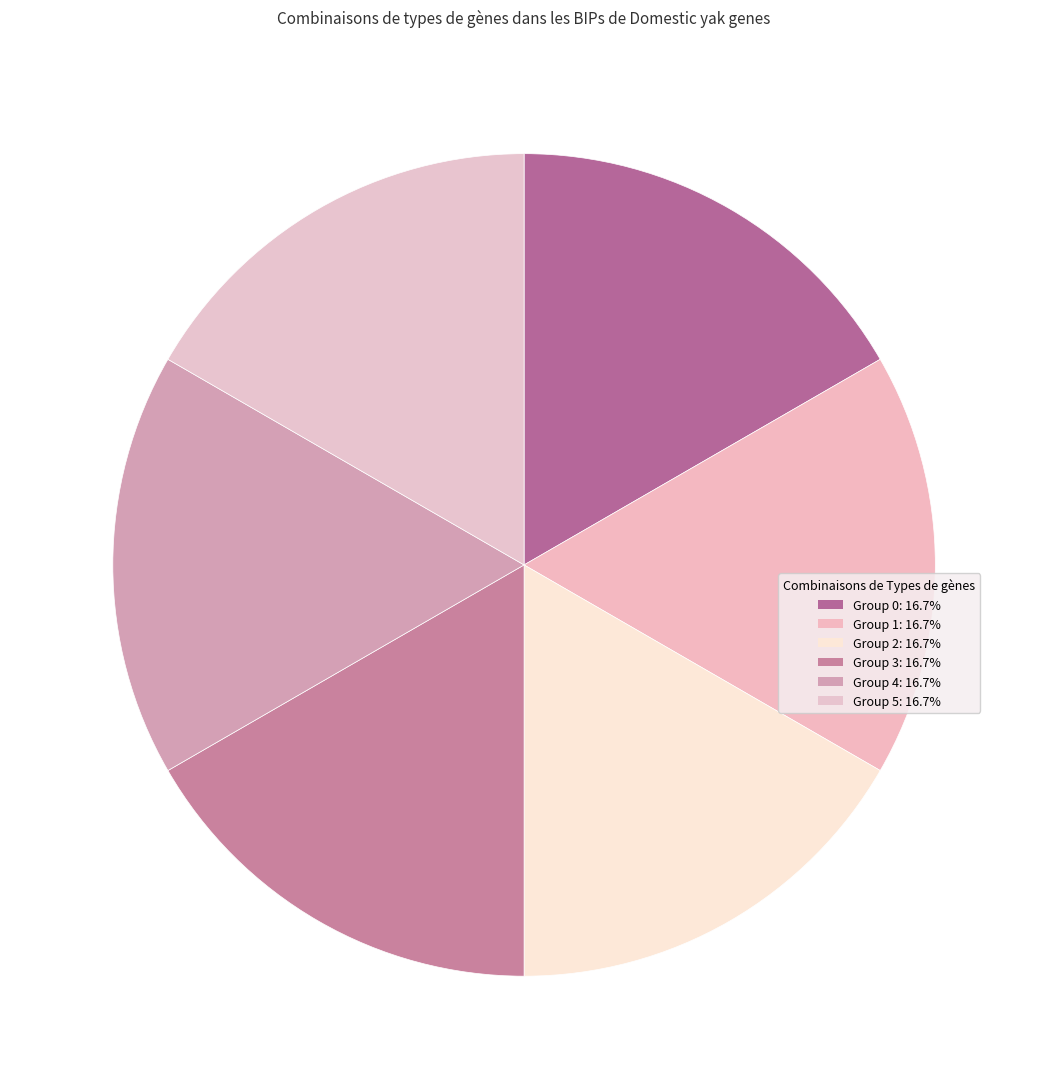

Count the number of slices in the pie.

6